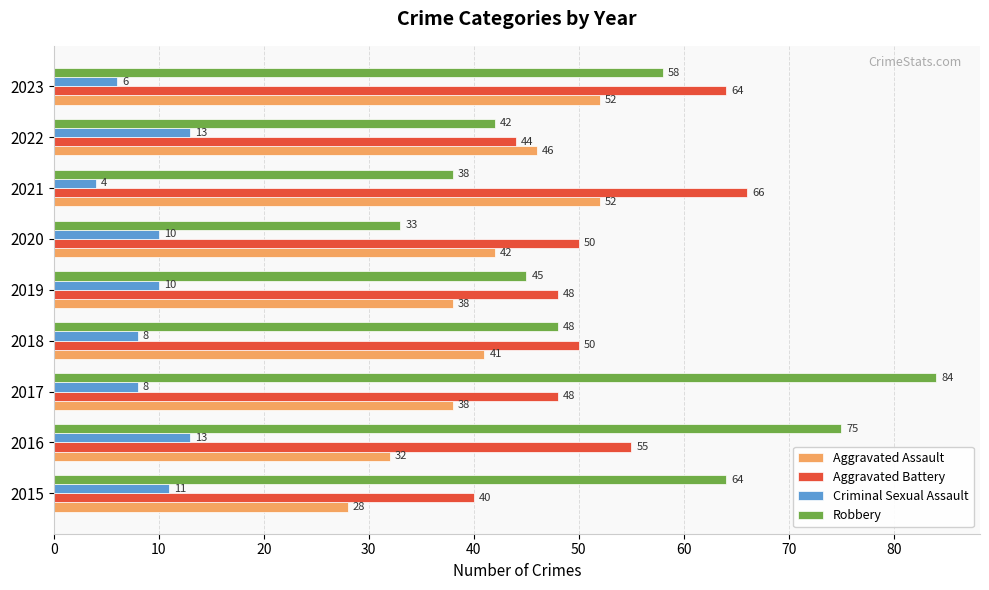

What is the average value of the Aggravated Assault series?

41